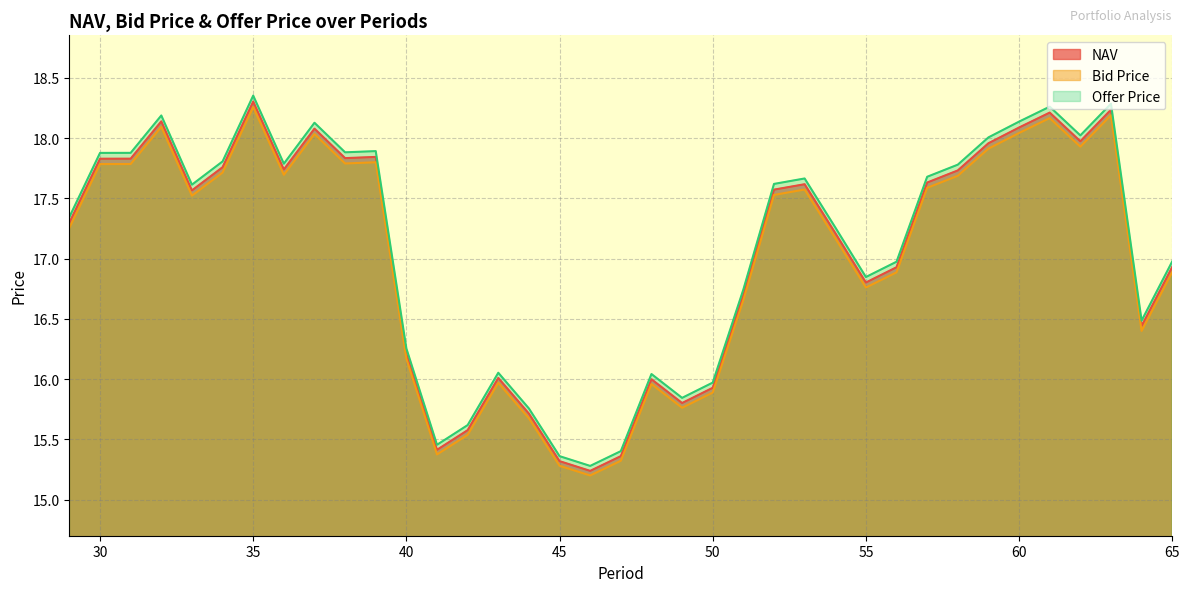

Where is the first local minimum for Bid Price?

33